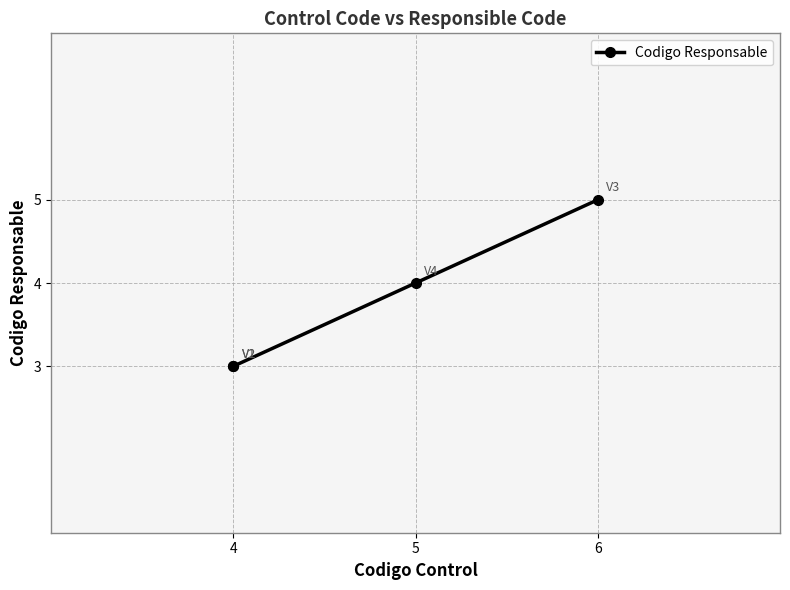

What is the smallest value displayed?

3